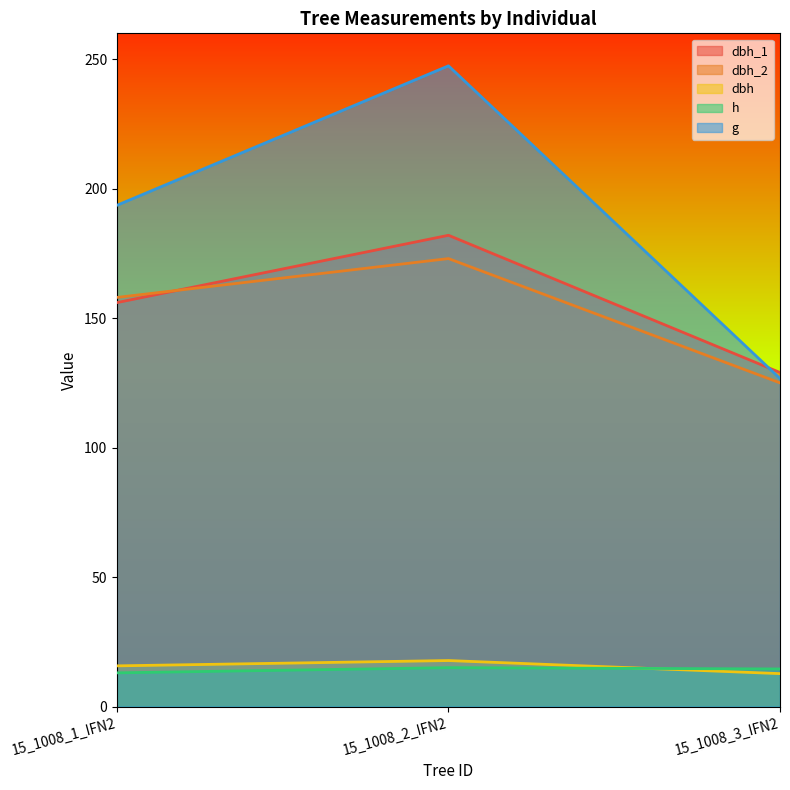

Reading left to right, what are all the values shown in this chart?

dbh_1: 156.0	182.0	129.0
dbh_2: 158.0	173.0	125.0
dbh: 15.7	17.8	12.7
h: 13.0	15.0	14.5
g: 193.6	247.4	126.7